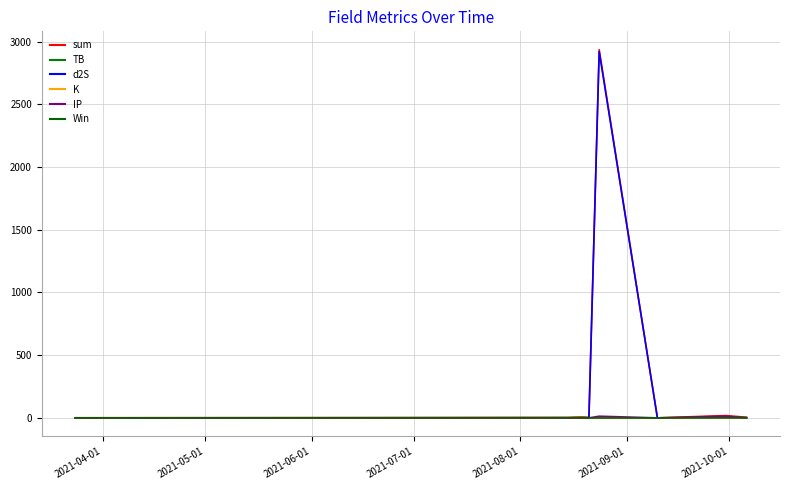

At how many categories does at least one series exceed 1563?

1